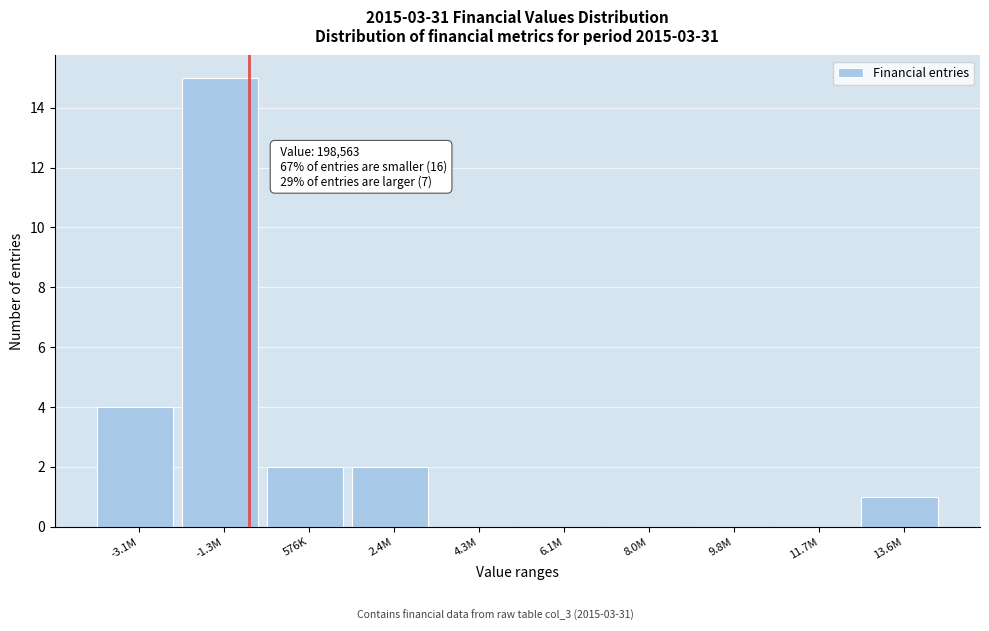

Reading left to right, what are all the values shown in this chart?

-3.1M=4	-1.3M=15	576K=2	2.4M=2	4.3M=0	6.1M=0	8.0M=0	9.8M=0	11.7M=0	13.6M=1